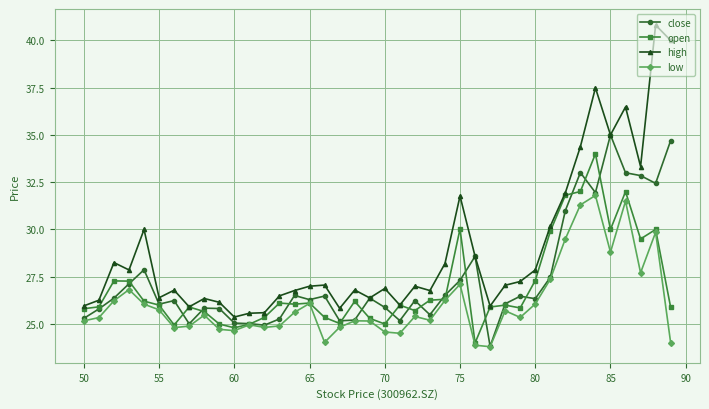

What is the sum of all open values?

1078.7